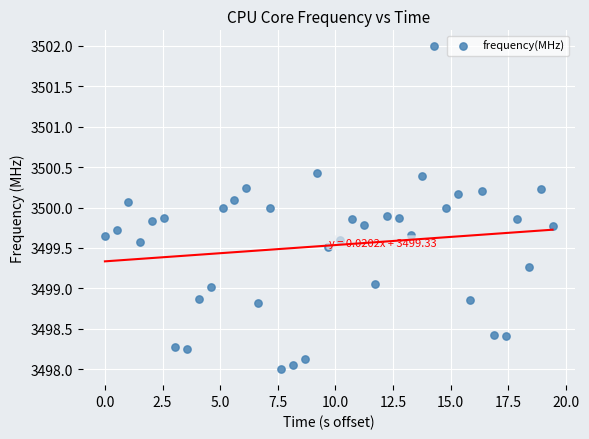

What is the range of X values (max minus min)?

19.4